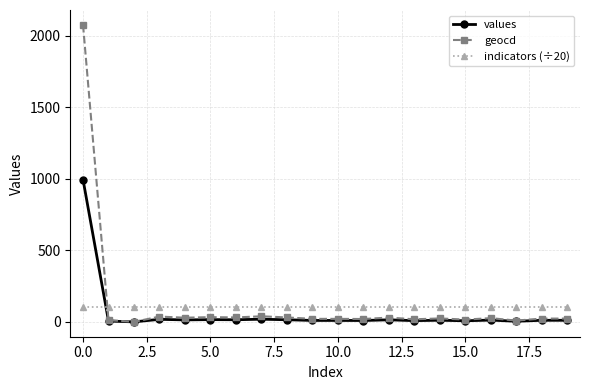

What is the maximum value shown in the chart?

2075.0